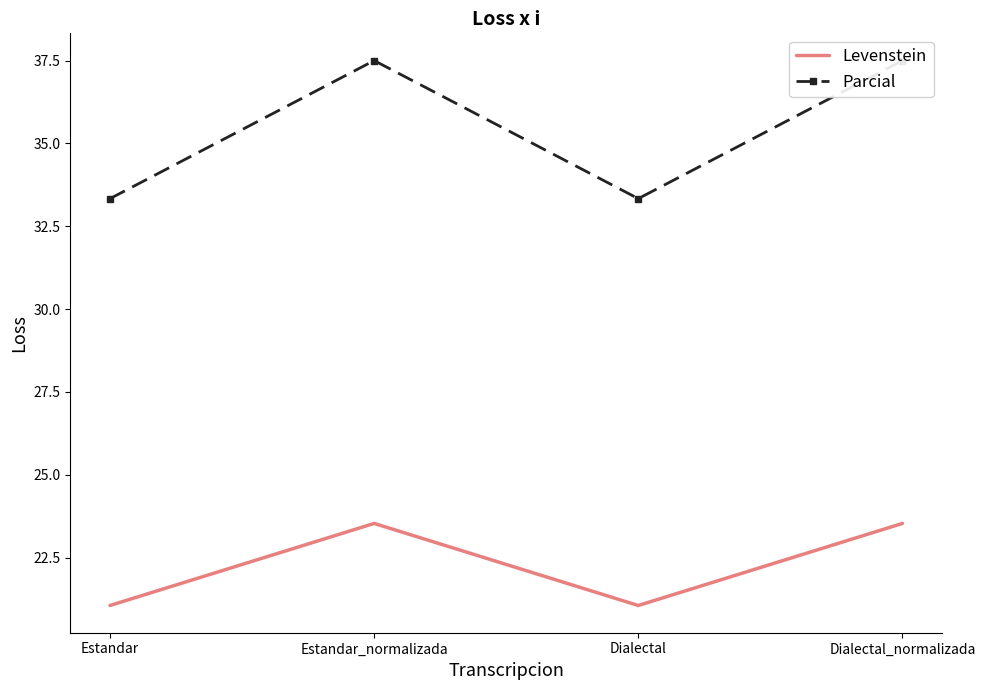

Rank the categories by Parcial value from highest to lowest.

Estandar_normalizada, Dialectal_normalizada, Estandar, Dialectal